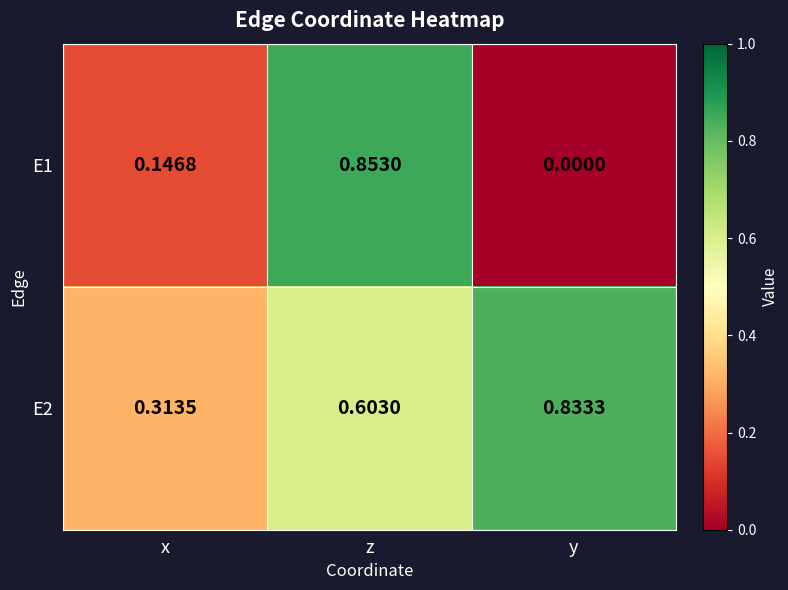

Which category has the highest value in the E2 series?

y